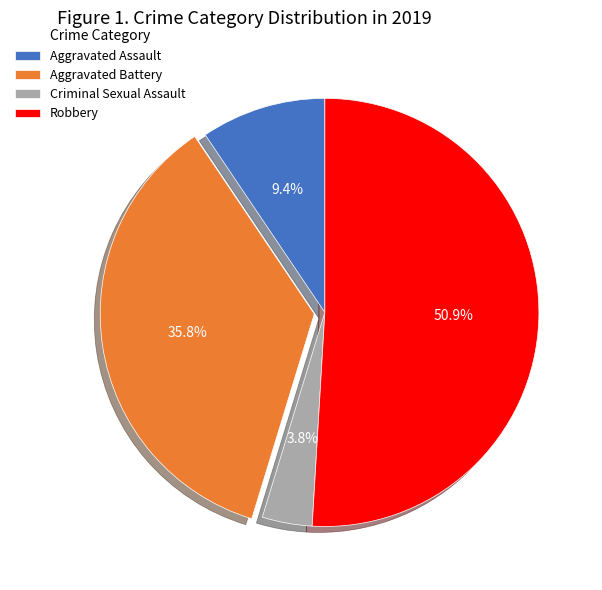

What is the largest slice in the pie chart?

Robbery